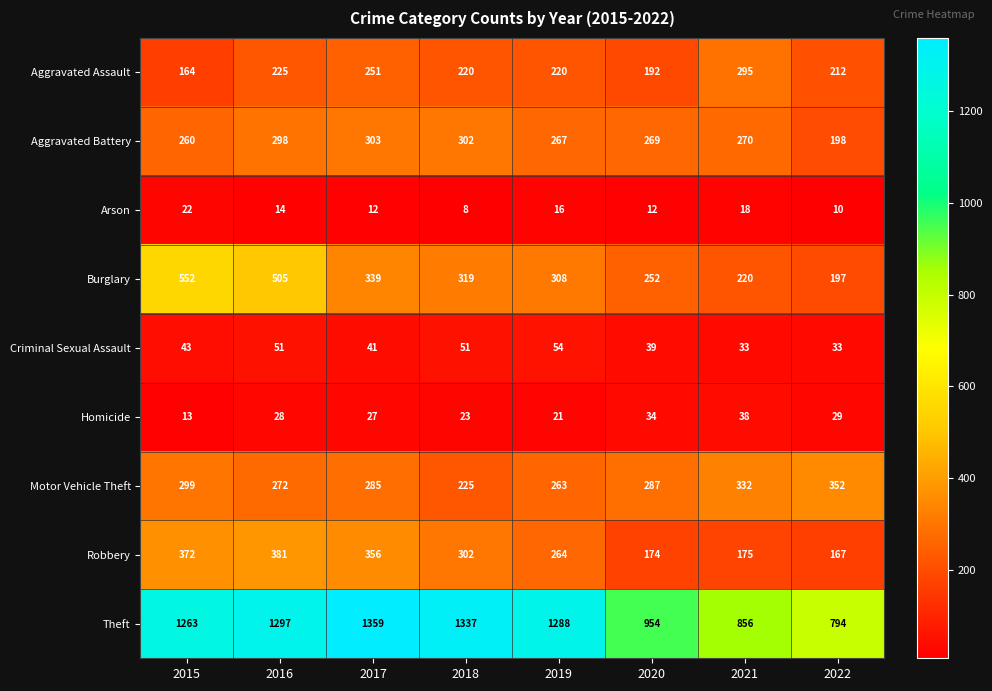

What value does the Burglary series have at 2021, to the nearest 50?

200